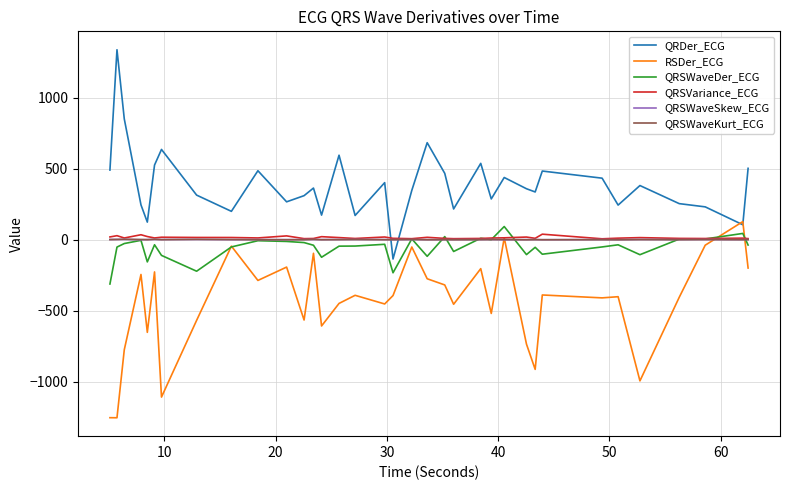

What is the maximum value shown in the chart?

1336.1